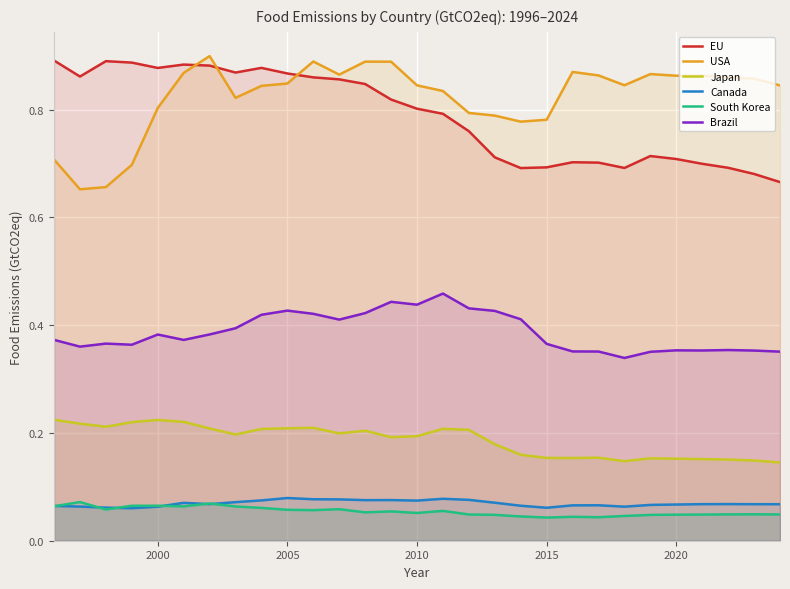

True or false: Canada and USA cross at least once.

False